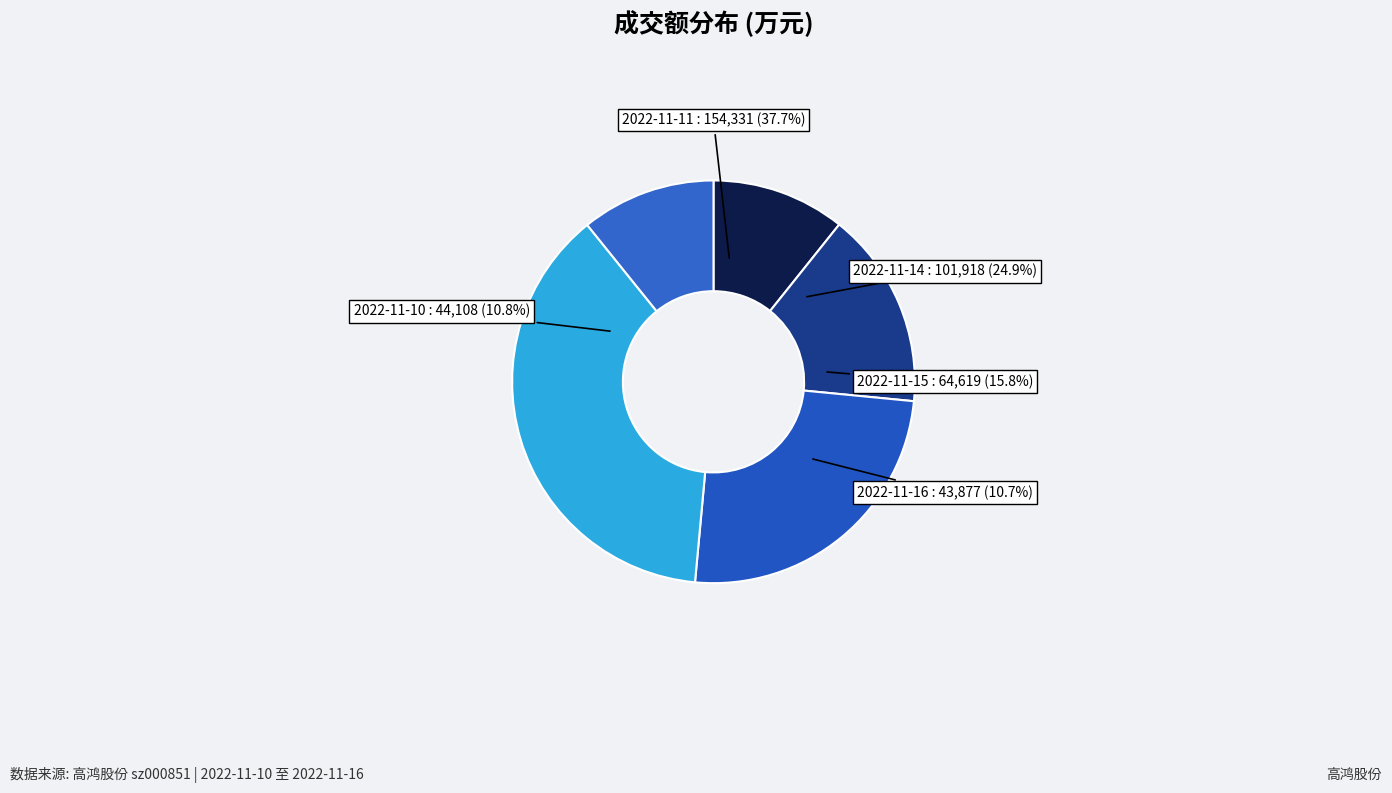

True or false: 2022-11-10 accounts for 20% of the total.

False